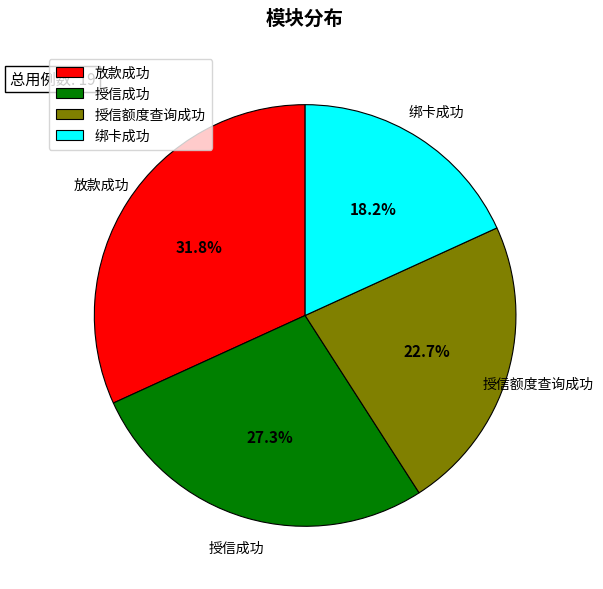

Does 授信额度查询成功 represent more than half of the total?

No